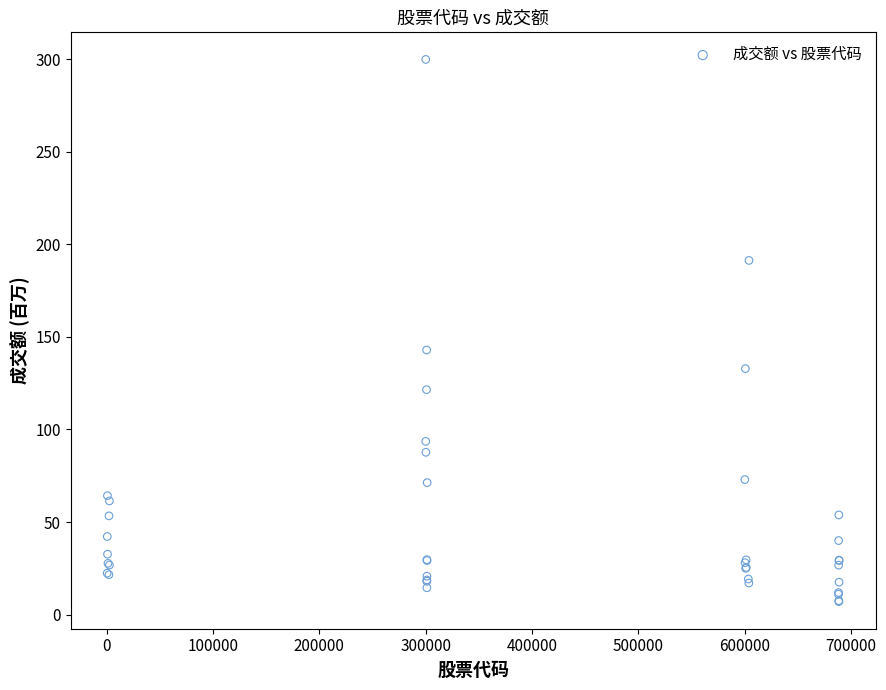

What Y value in the scatter plot is closest to 153?

142.9